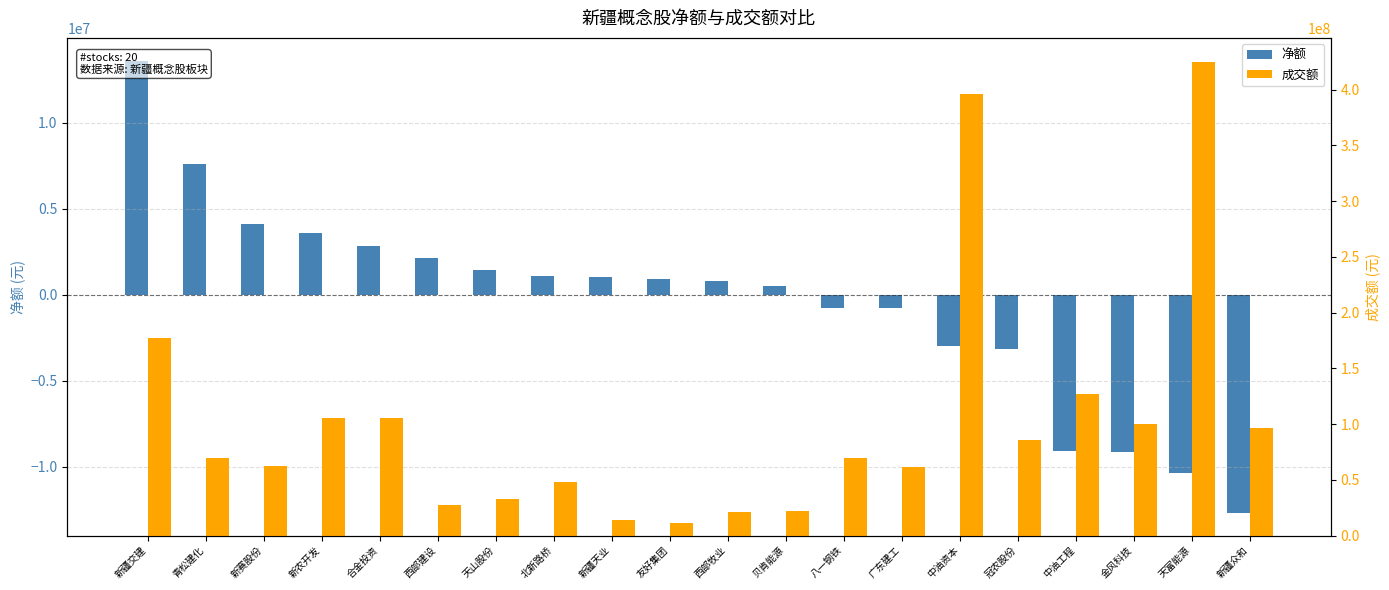

Is the value of 成交额 at 贝肯能源 greater than the value of 净额 at 天山股份?

Yes